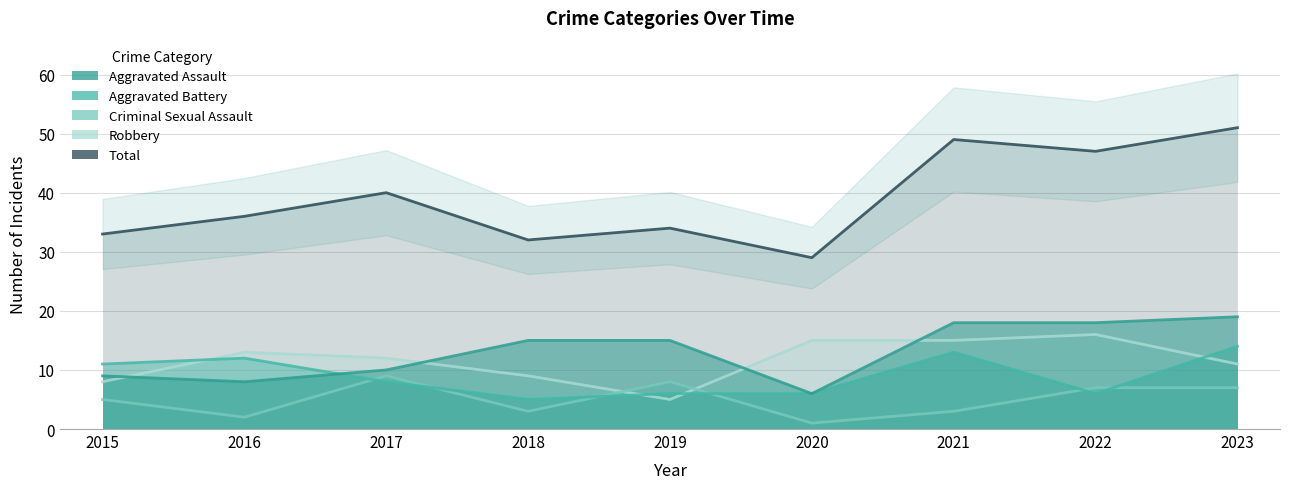

Which series has the largest range (max minus min)?

Total